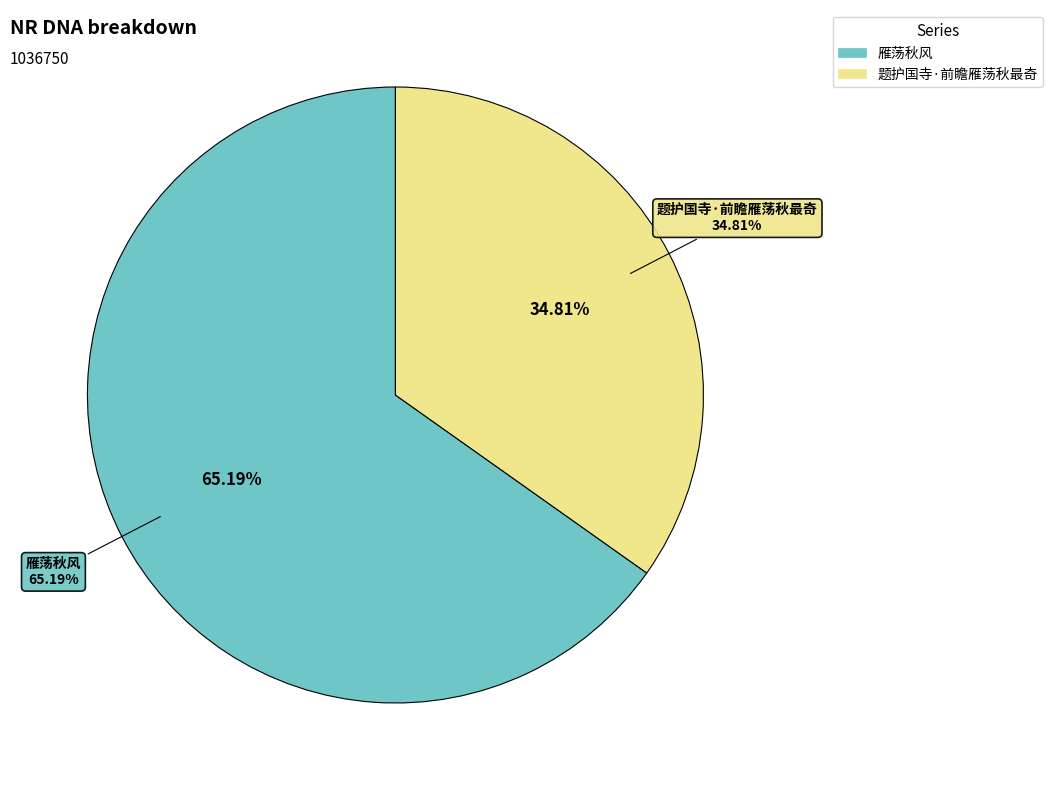

Is there any slice that represents more than half of the pie?

Yes